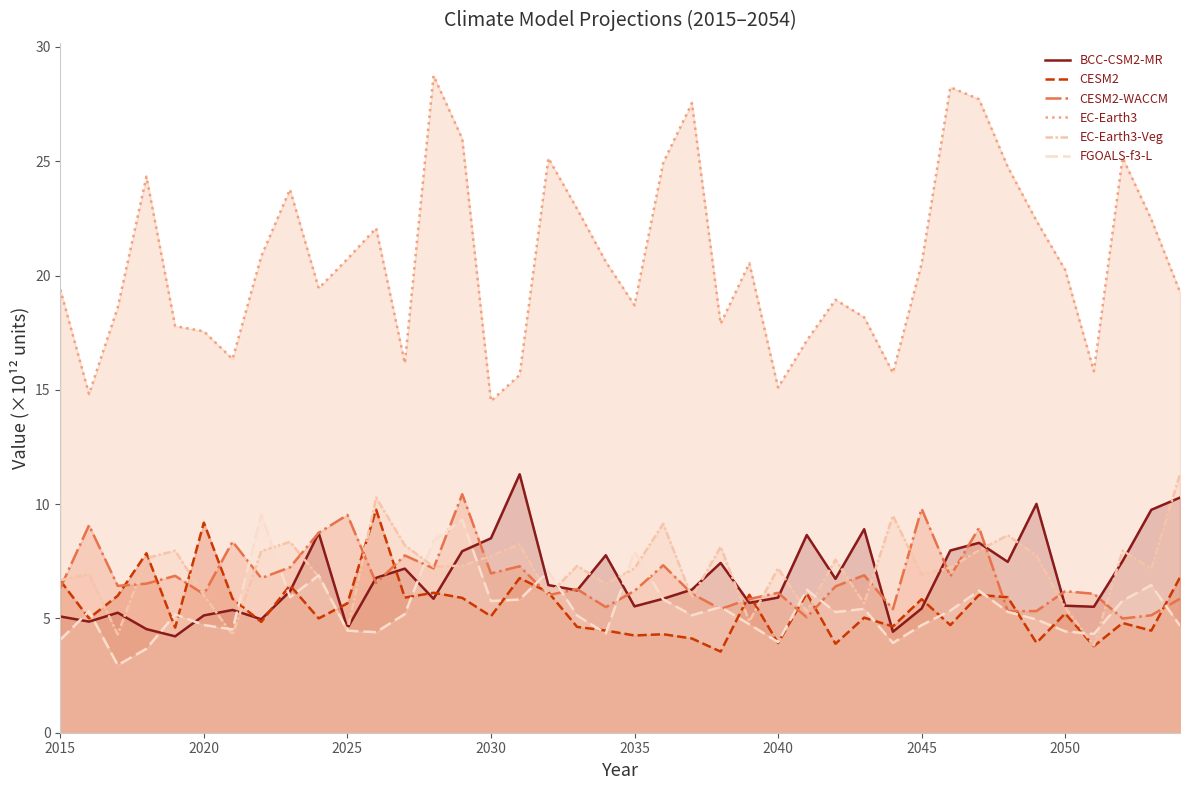

How many values in the CESM2-WACCM series are below 6?

10